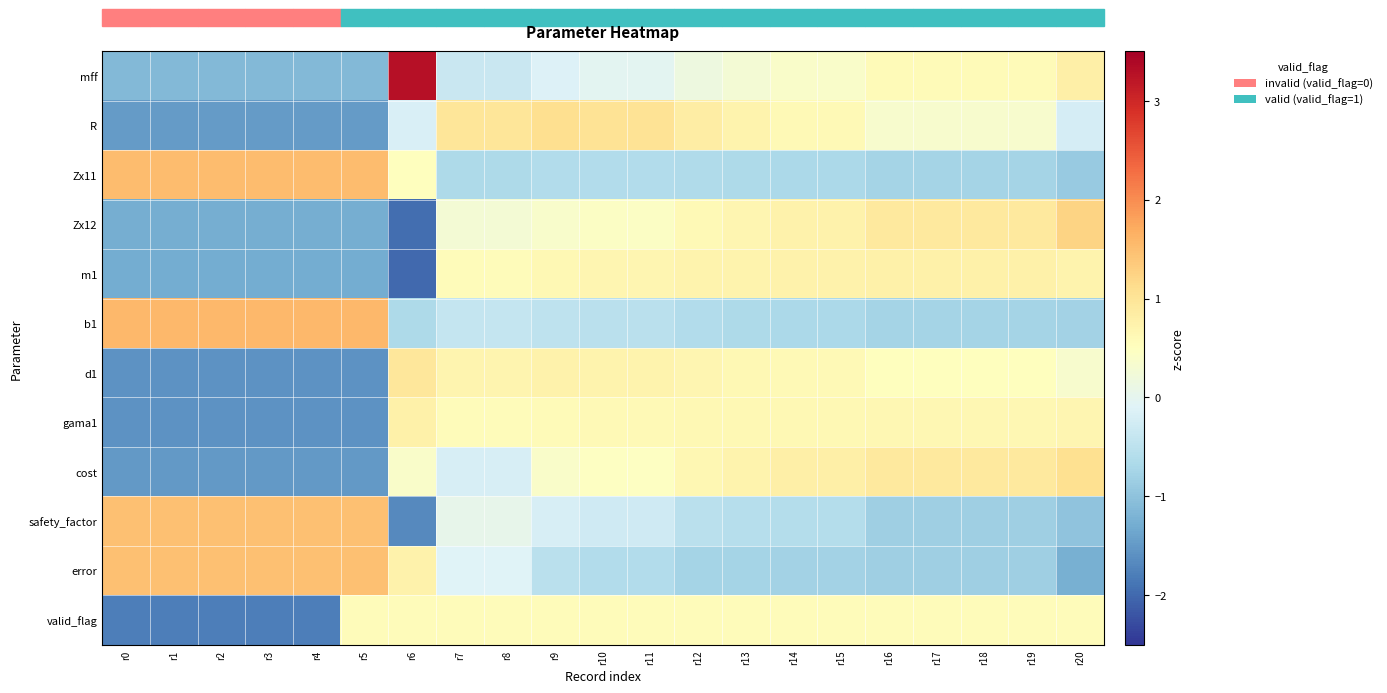

At how many categories does at least one series exceed 0?

21